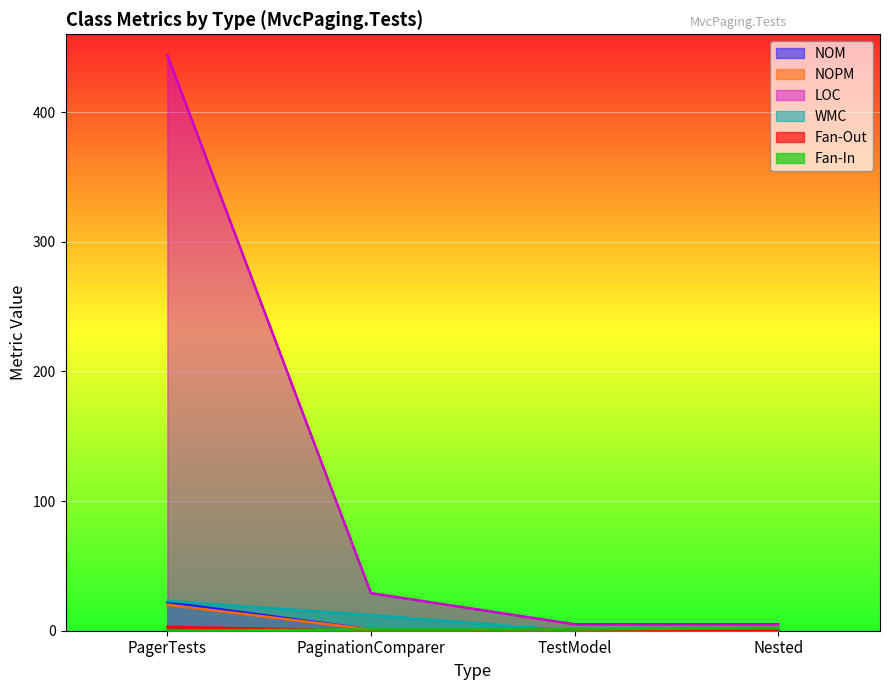

Reading left to right, list all the values displayed in this chart.

NOM: PagerTests=22	PaginationComparer=1	TestModel=0	Nested=0
NOPM: PagerTests=20	PaginationComparer=1	TestModel=0	Nested=0
LOC: PagerTests=444	PaginationComparer=29	TestModel=5	Nested=5
WMC: PagerTests=23	PaginationComparer=12	TestModel=0	Nested=0
Fan-Out: PagerTests=3	PaginationComparer=0	TestModel=1	Nested=0
Fan-In: PagerTests=0	PaginationComparer=1	TestModel=1	Nested=2